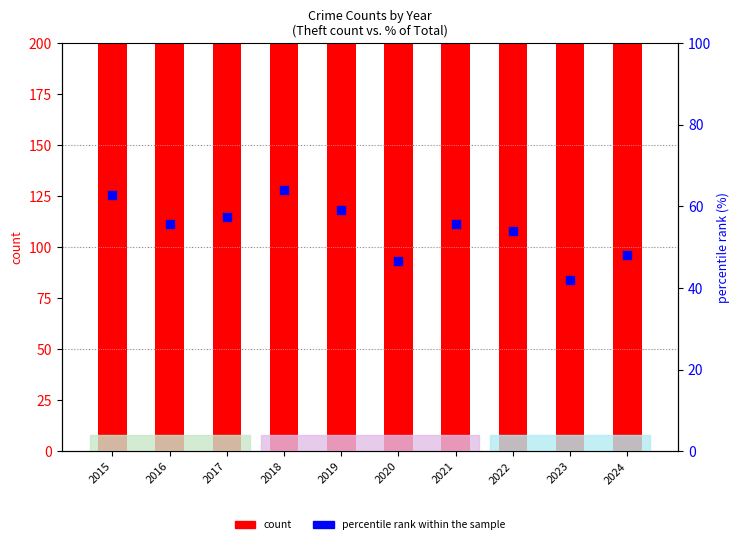

What are all the series names shown in the legend?

count, percentile rank within the sample